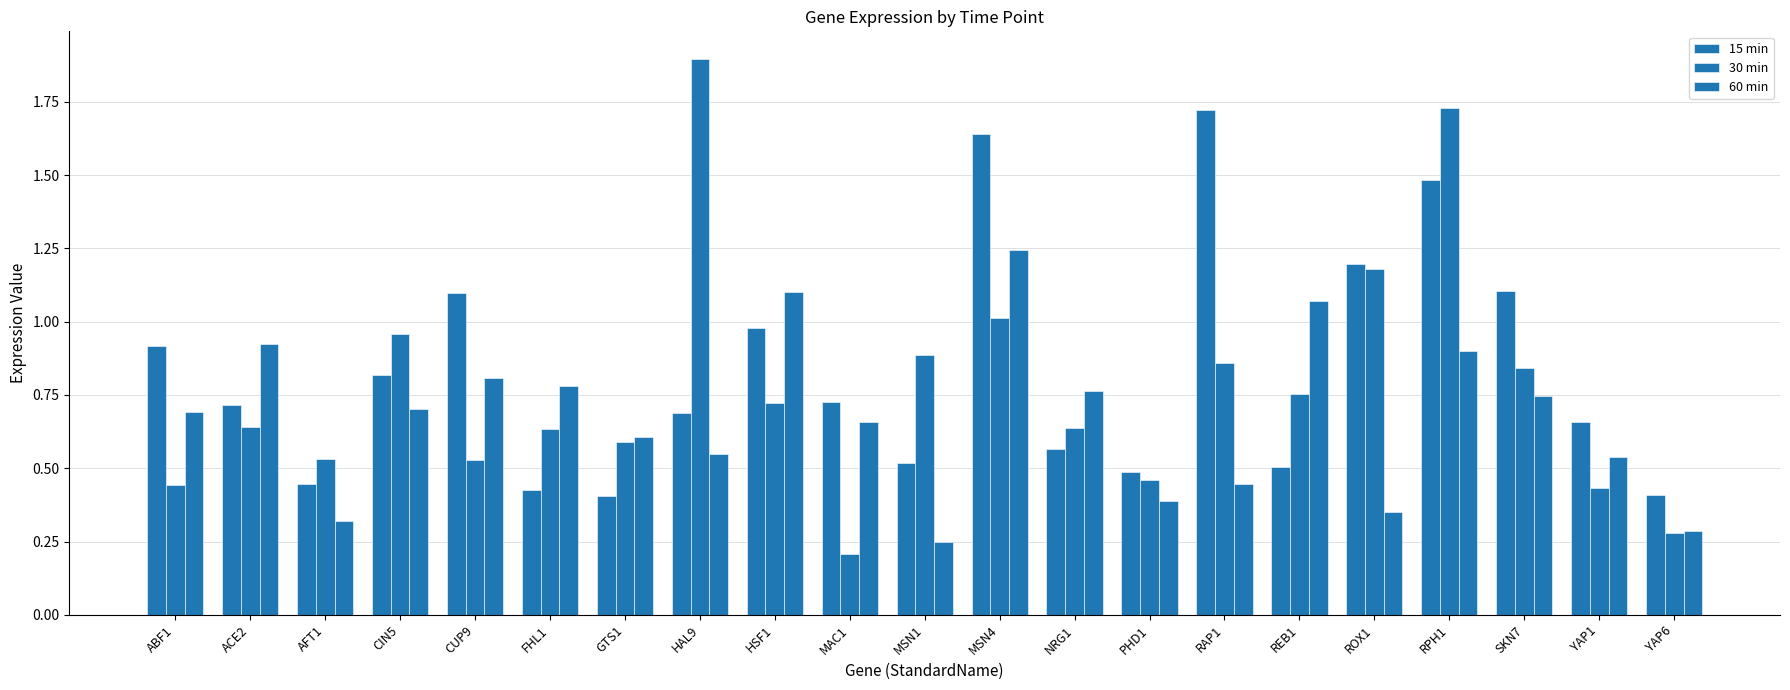

What is the label of the 14th bar from the right?

HAL9